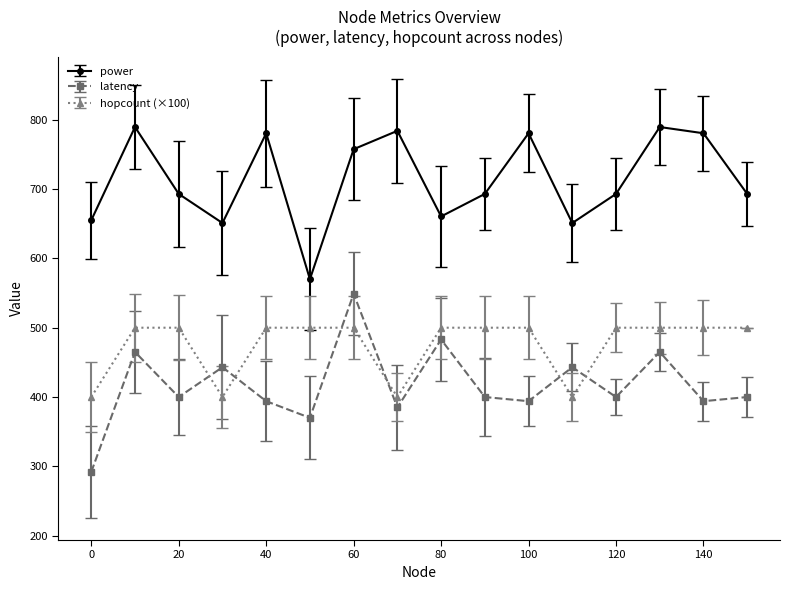

What is the highest value of the latency series?

549.0